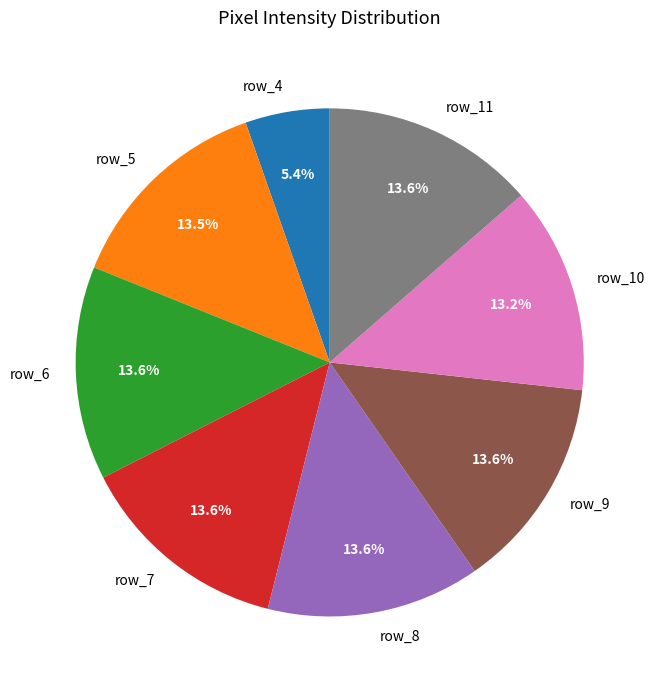

Approximately how many times larger is the value at row_11 compared to row_9?

1.0